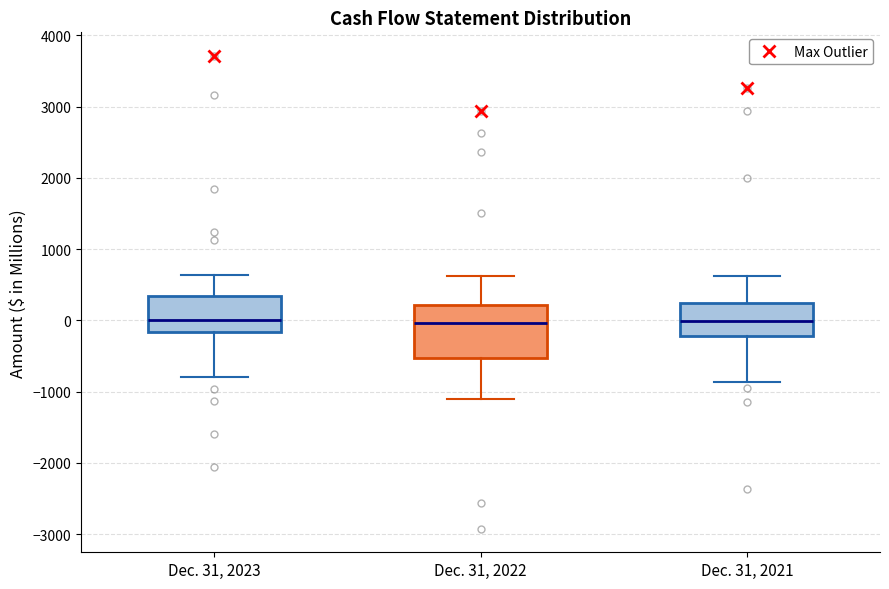

Reading left to right, read every box against the y-axis: the position of its median line, the range the box covers, and the ends of its whiskers. The values are not printed on the chart, so give them approximately, as read against the axis.

Dec. 31, 2023: median 0, box -200 to 300, whiskers -800 to 600
Dec. 31, 2022: median 0, box -500 to 200, whiskers -1100 to 600
Dec. 31, 2021: median 0, box -200 to 200, whiskers -900 to 600